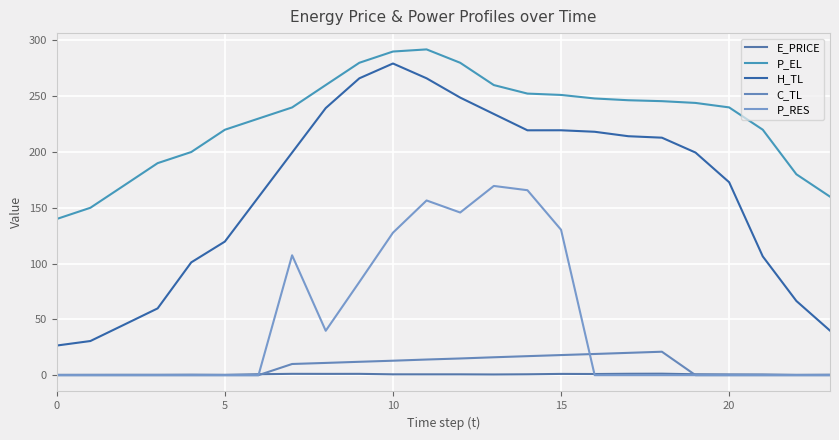

What is the maximum value for P_EL?

292.0